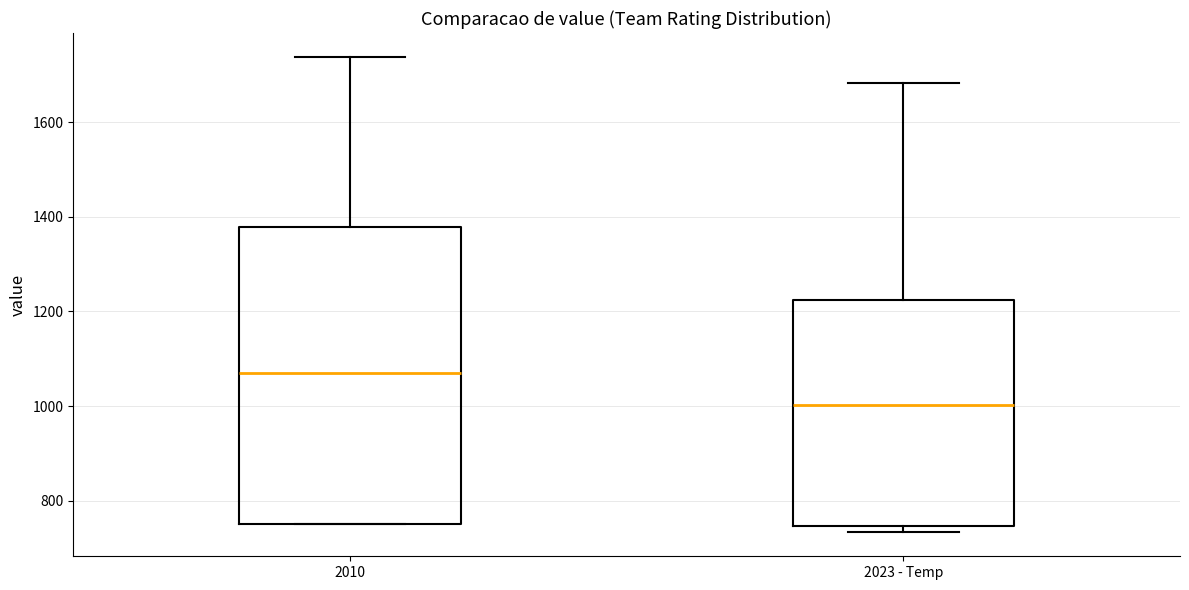

Reading left to right, transcribe this box plot: for each box, give where its median line is, the range the box spans, and where its two whiskers end, as read against the y-axis. The values are not printed on the chart, so give them approximately, as read against the axis.

2010: median 1060, box 760 to 1380, whiskers 760 to 1740
2023 - Temp: median 1000, box 740 to 1220, whiskers 740 (just below the box's lower edge) to 1680